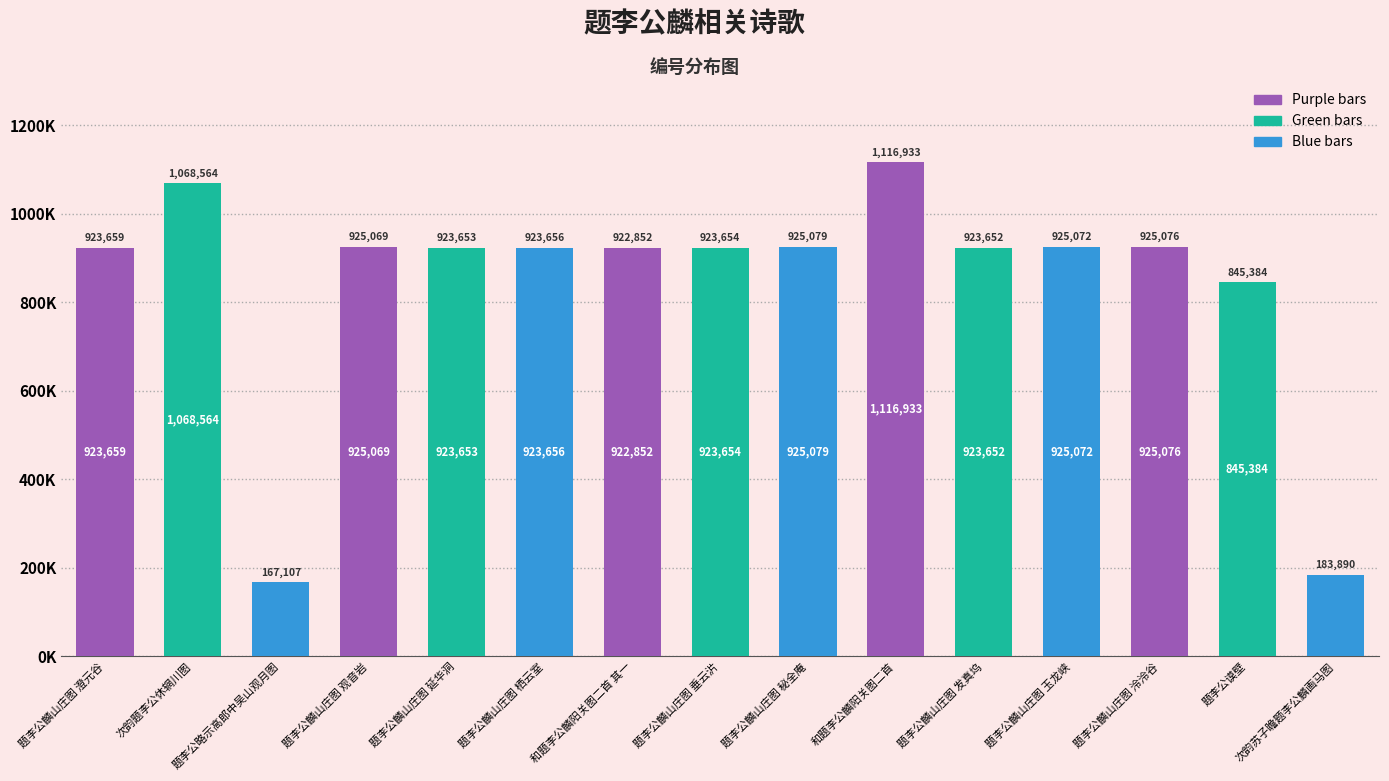

Does the chart contain any negative values?

No